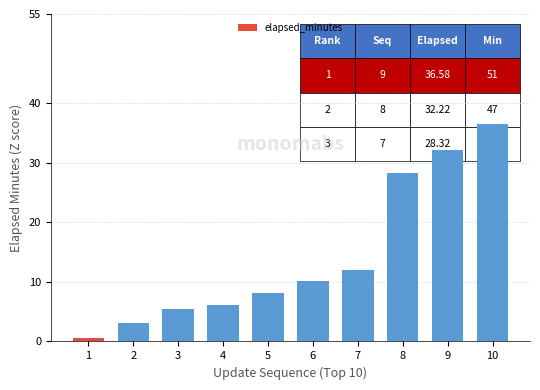

What is the sum of the values at 2 and 9?

35.3